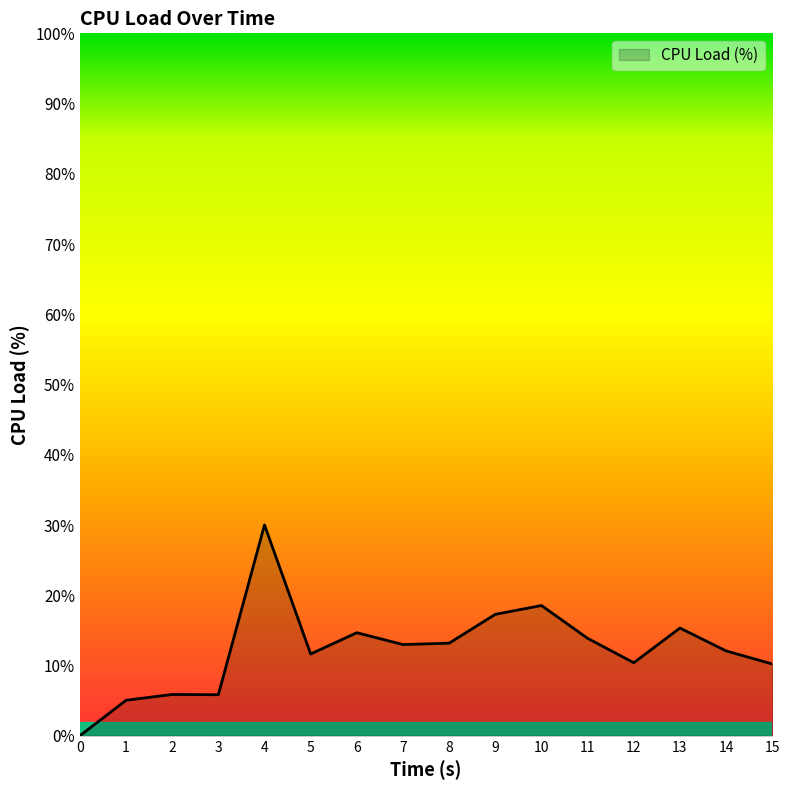

Is it true that the value at 14 is 12.1?

True